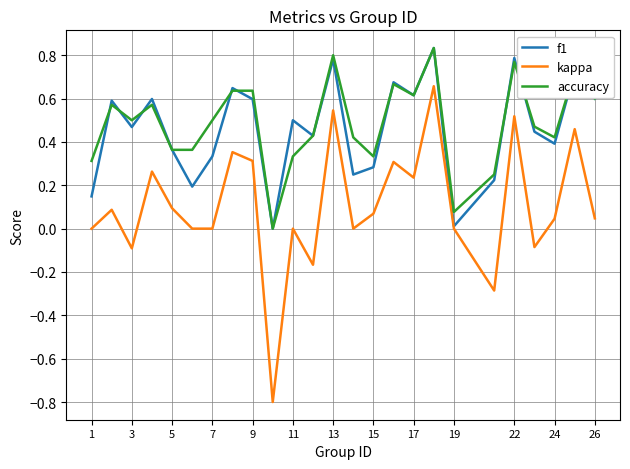

What is the smallest value displayed?

-0.8